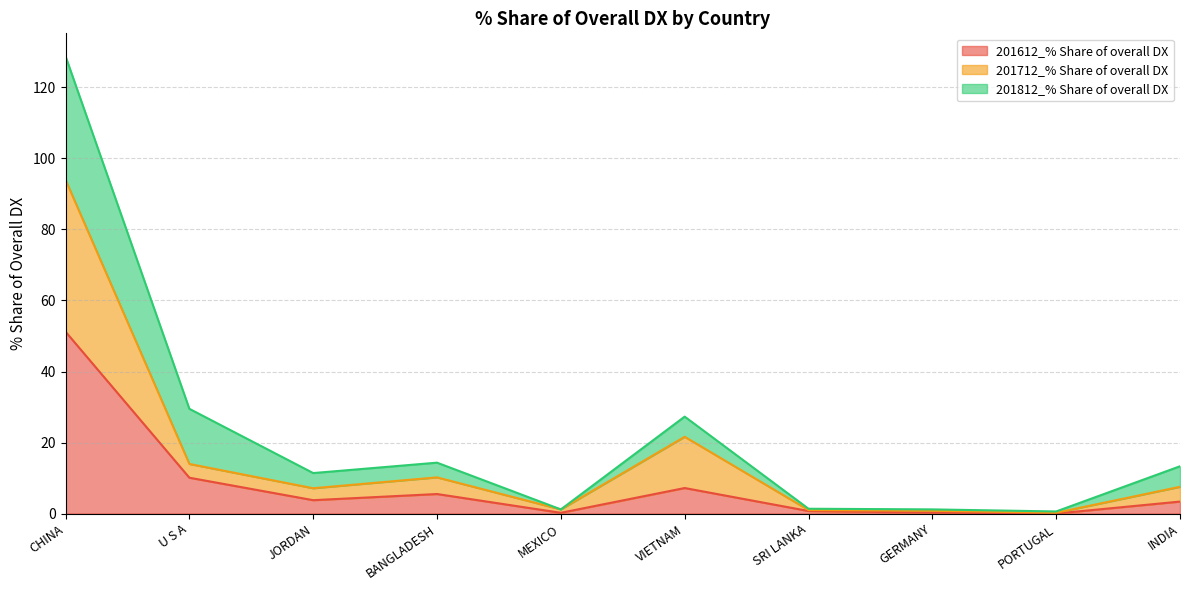

Which label corresponds to the largest value in the chart?

CHINA